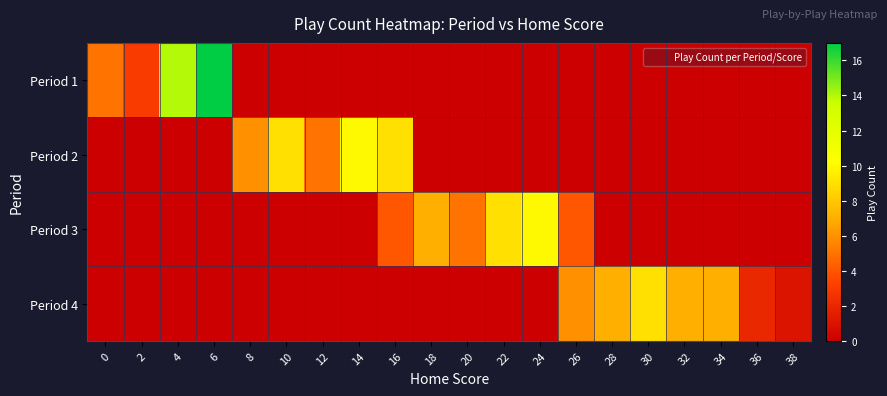

How many categories are shown in the chart?

20